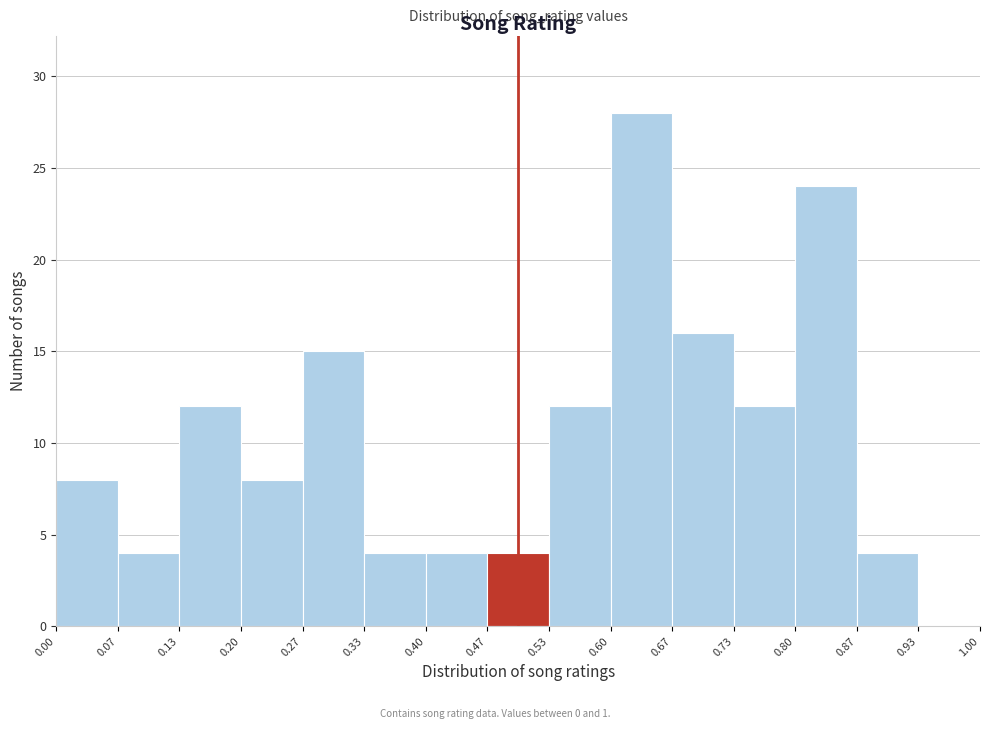

Reading left to right, list every bar in this chart as the range it spans on the x-axis followed by its height. The values are not printed on the chart, so give them approximately, as read against the axis.

0.00 to 0.07: 8
0.07 to 0.13: 4
0.13 to 0.20: 12
0.20 to 0.27: 8
0.27 to 0.33: 15
0.33 to 0.40: 4
0.40 to 0.47: 4
0.47 to 0.53: 4
0.53 to 0.60: 12
0.60 to 0.67: 28
0.67 to 0.73: 16
0.73 to 0.80: 12
0.80 to 0.87: 24
0.87 to 0.93: 4
0.93 to 1.00: 0